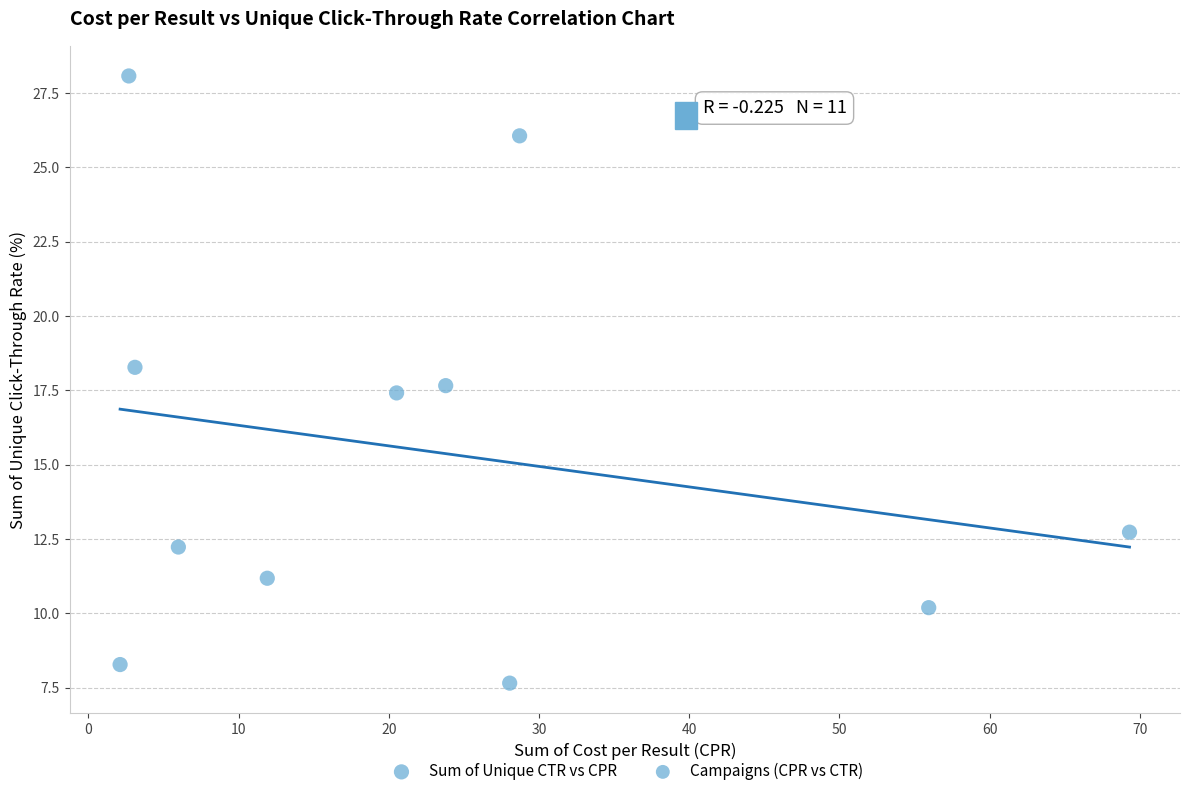

What Y value in the scatter plot is closest to 17?

17.4